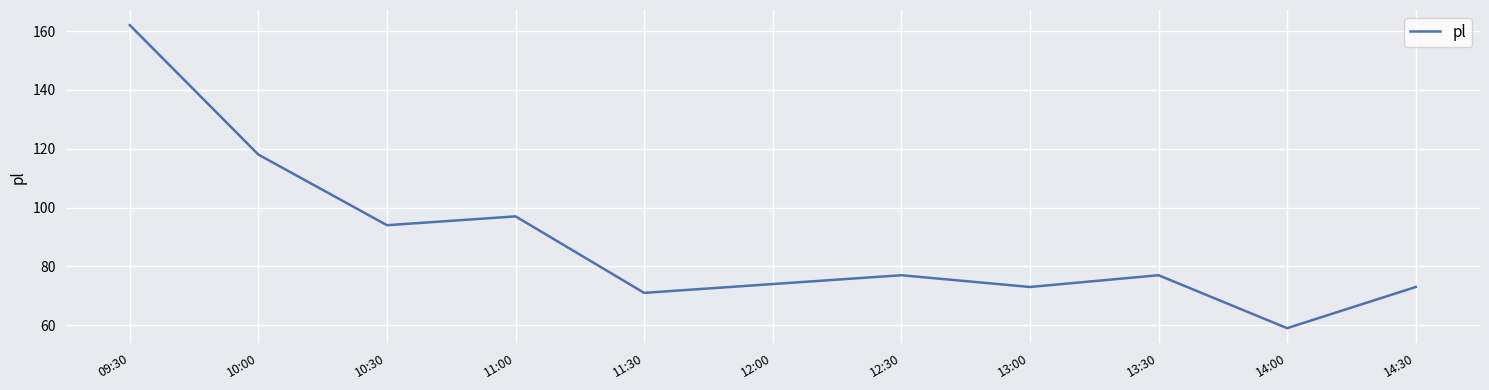

How many categories are shown in the chart?

11